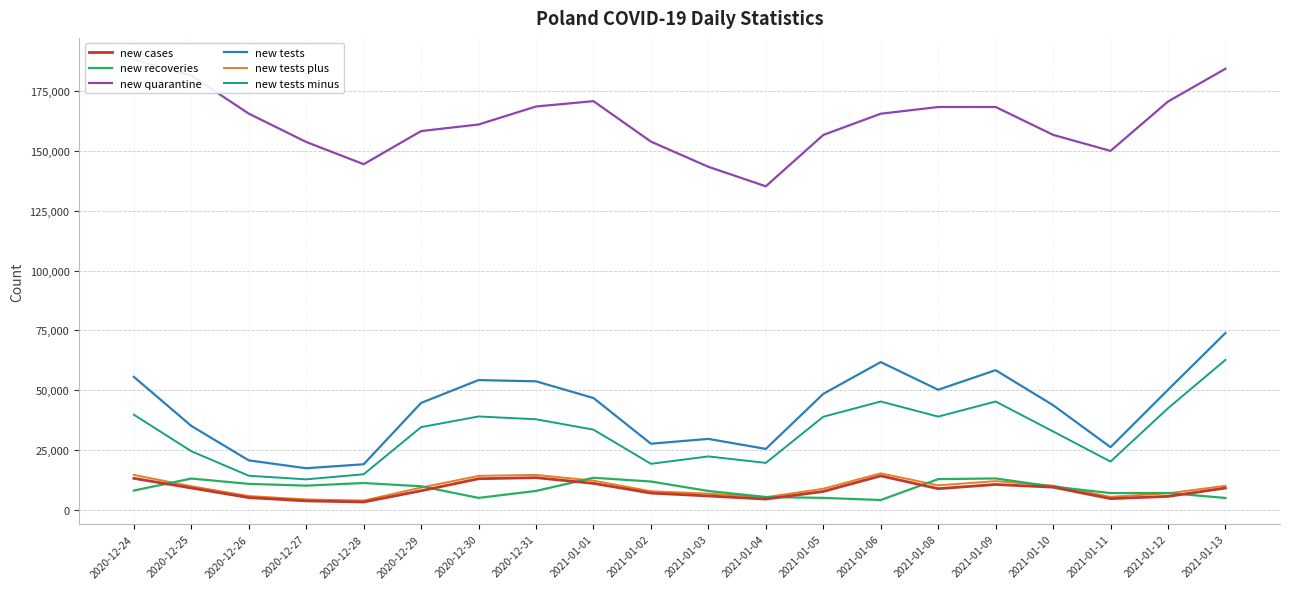

At which category does new recoveries reach its first local valley?

2020-12-27